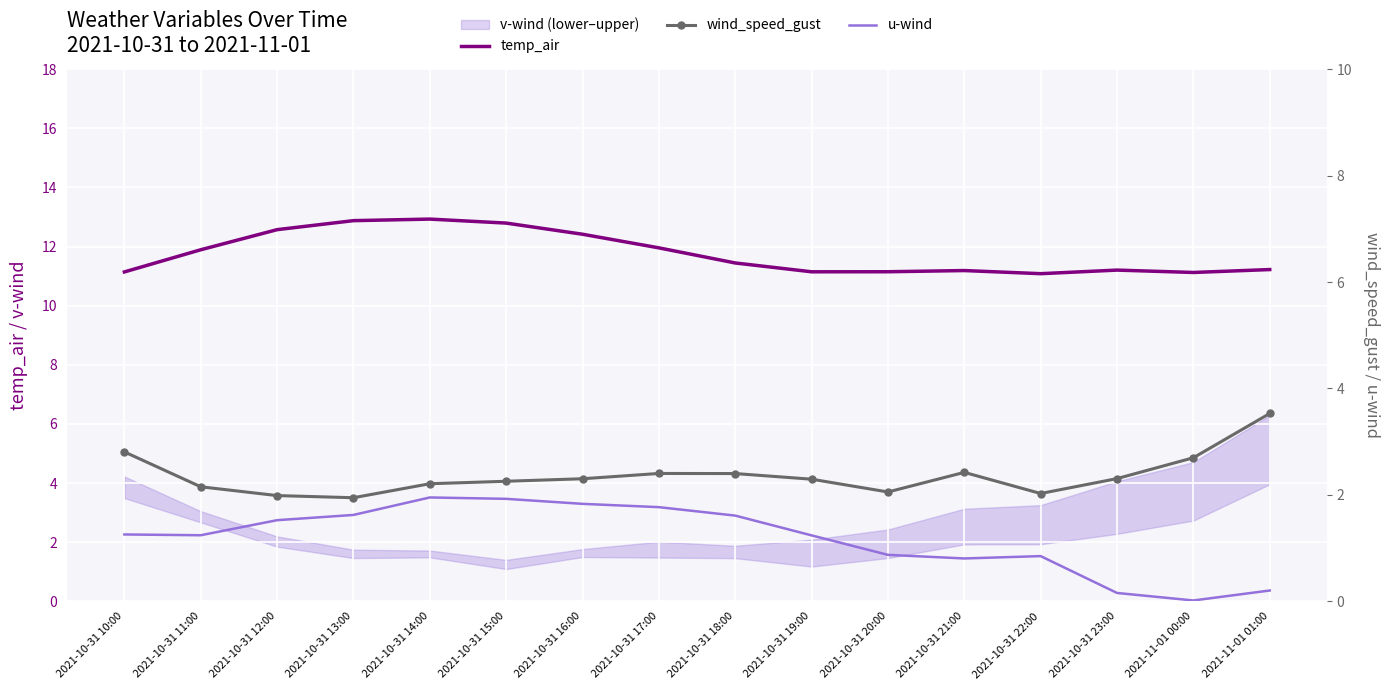

Rank the series by their average value, from lowest to highest.

u-wind, wind_speed_gust, temp_air